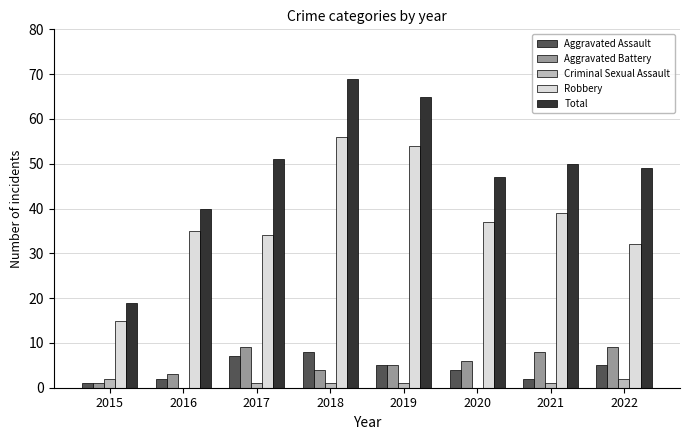

At which category is the sum across all series the highest?

2018